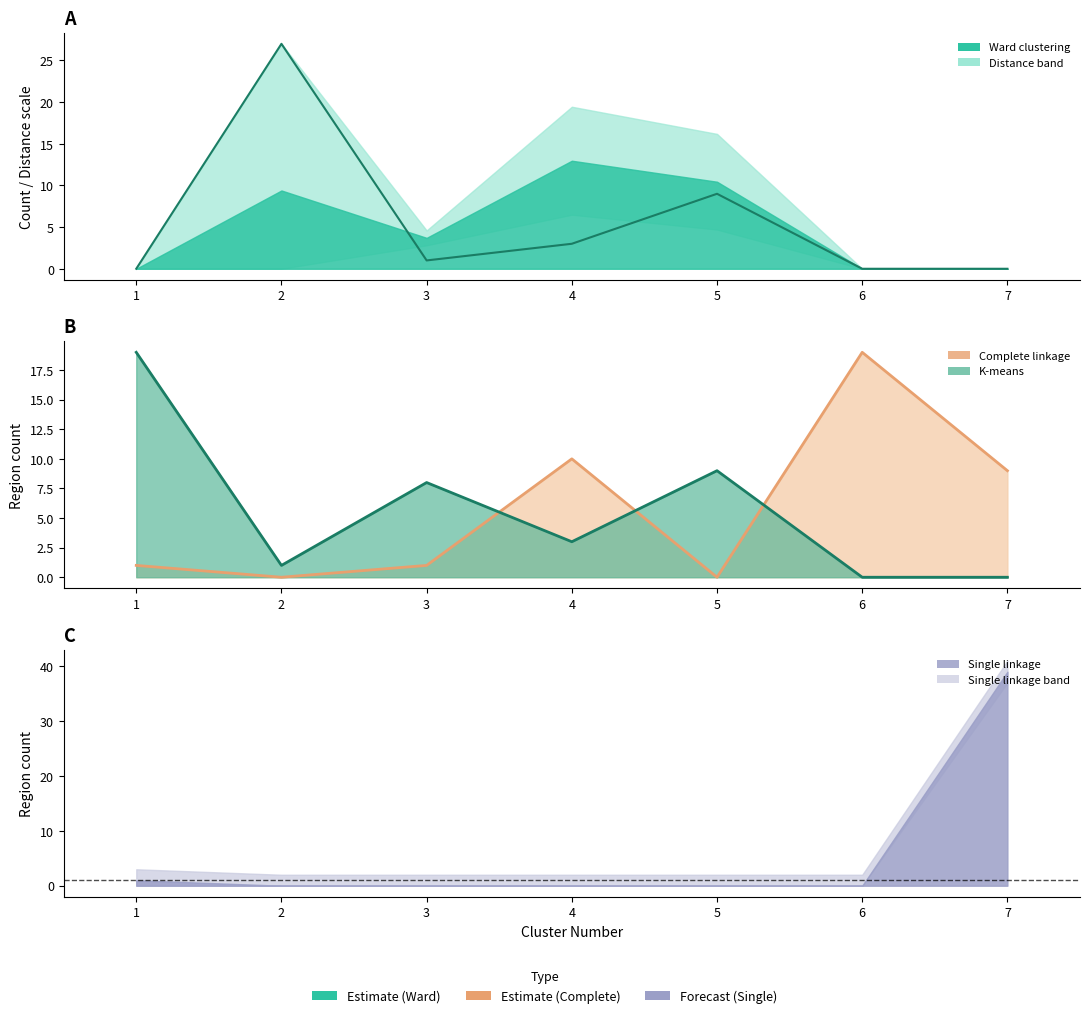

Which label corresponds to the largest value in the chart?

2